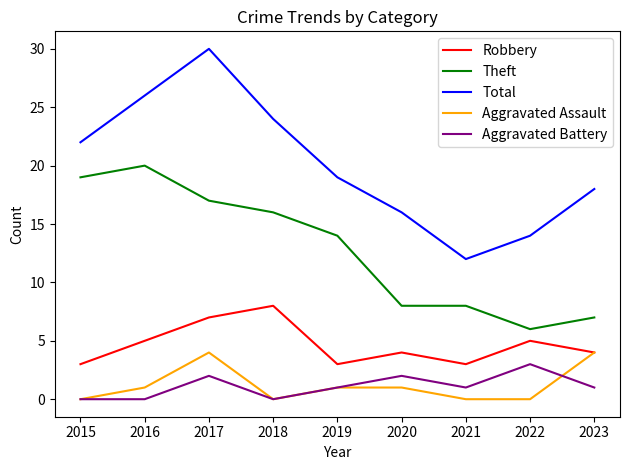

True or false: Aggravated Assault and Total intersect in this chart.

False